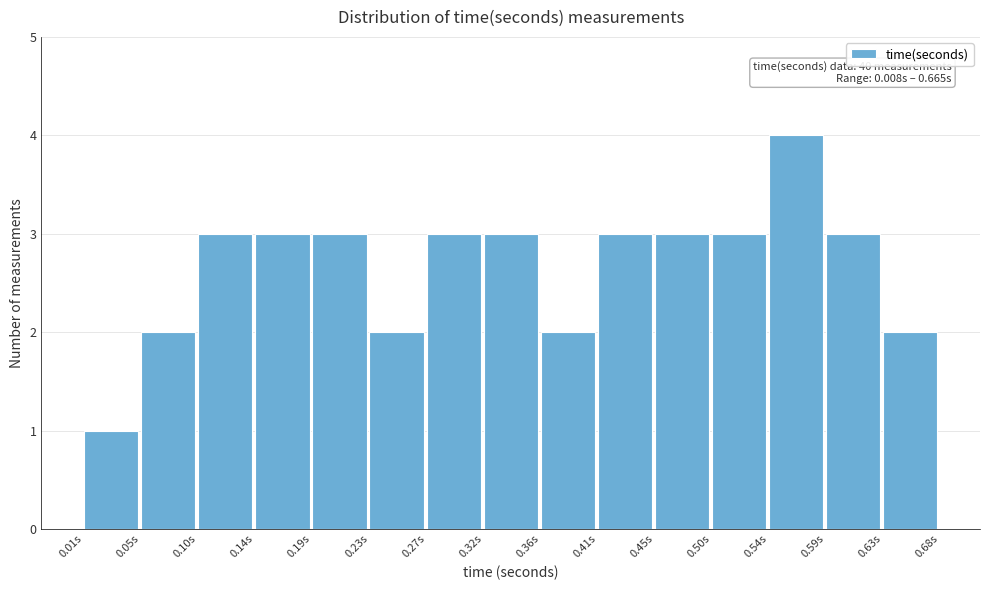

Over which range of the x-axis is the bar tallest?

0.540 to 0.585